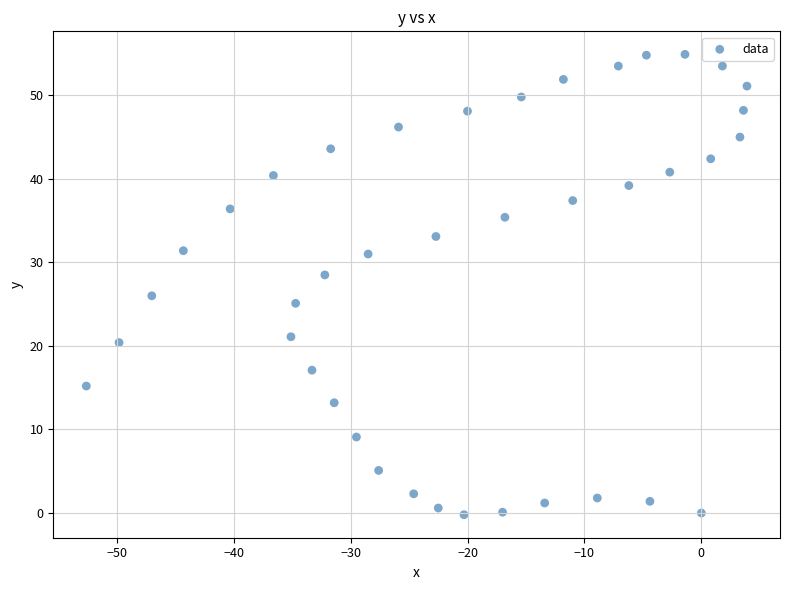

What is the range of X values (max minus min)?

56.5